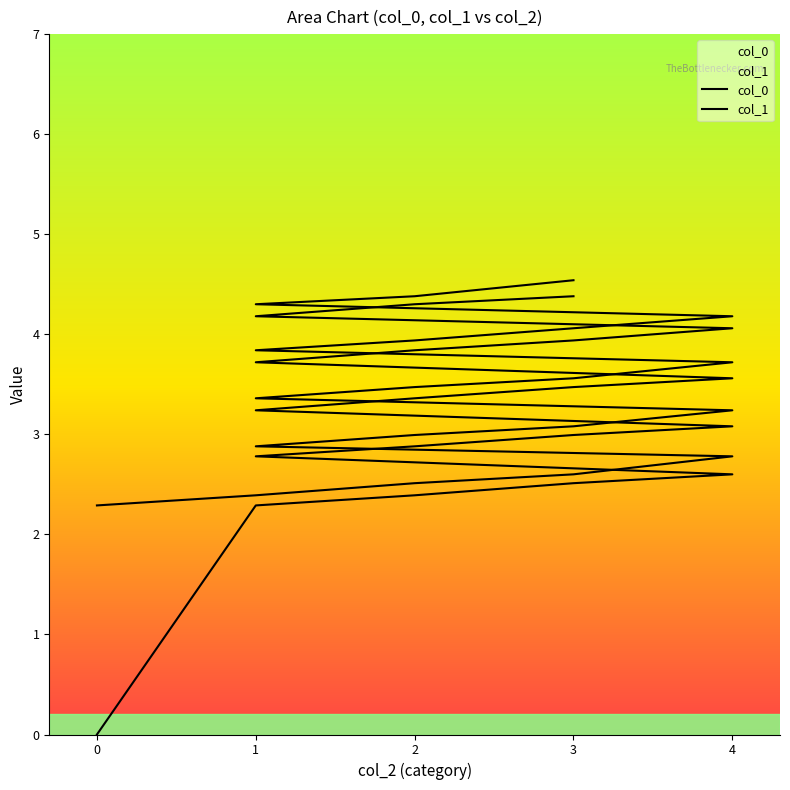

Rank the series by their average value, from highest to lowest.

col_1, col_0